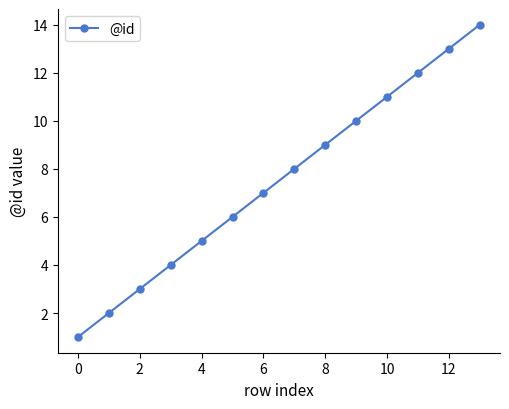

True or false: the data has more than 1 interior local peaks.

False